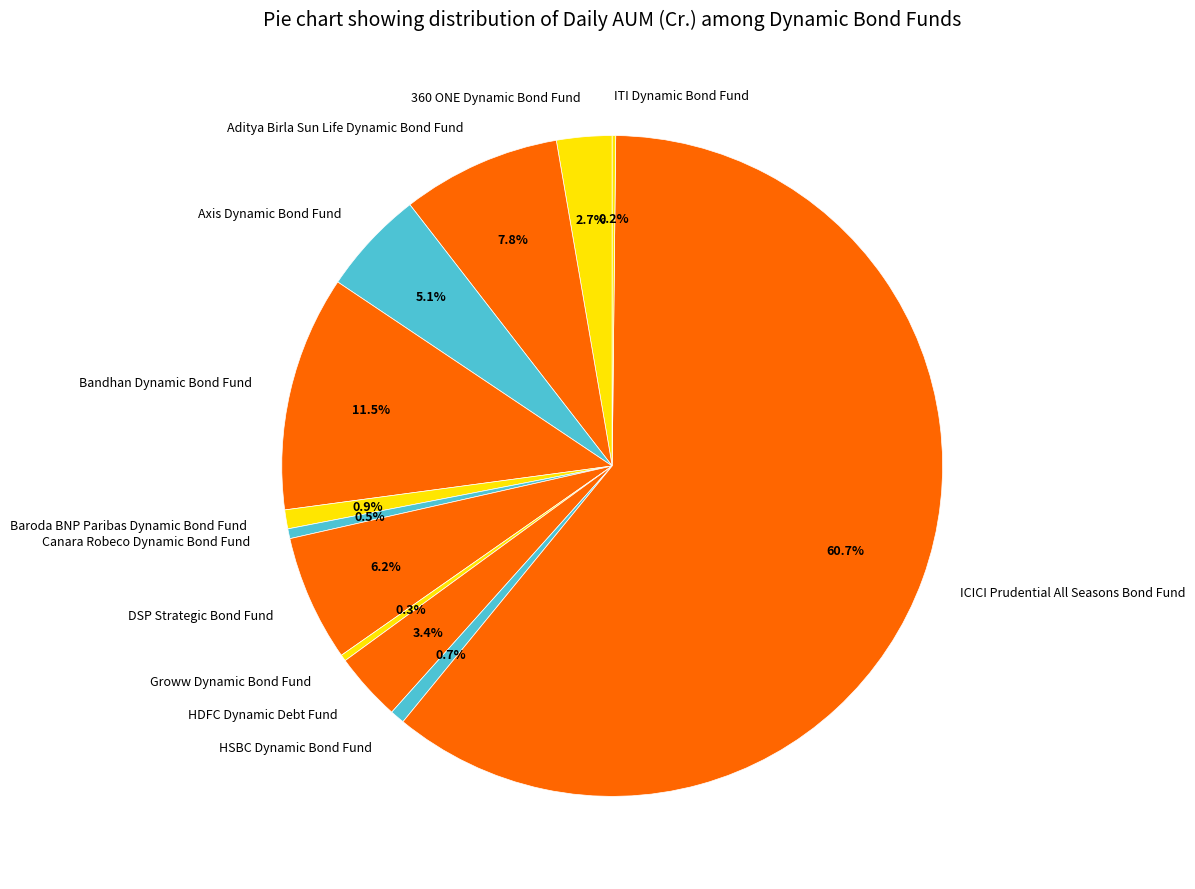

Which category accounts for the majority?

ICICI Prudential All Seasons Bond Fund